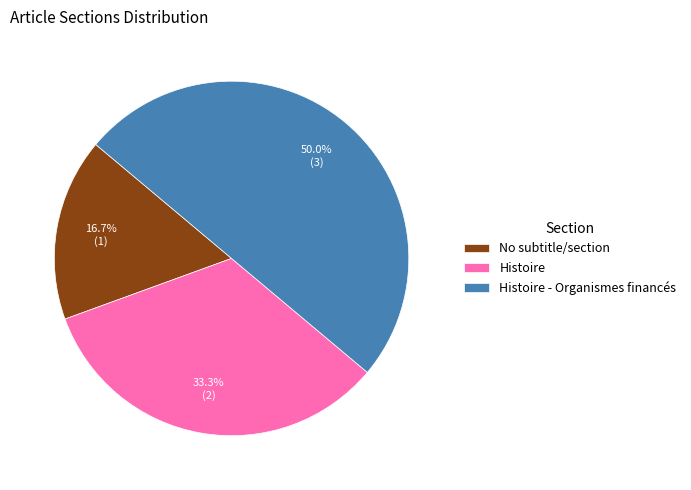

What is the largest slice in the pie chart?

Histoire - Organismes financés